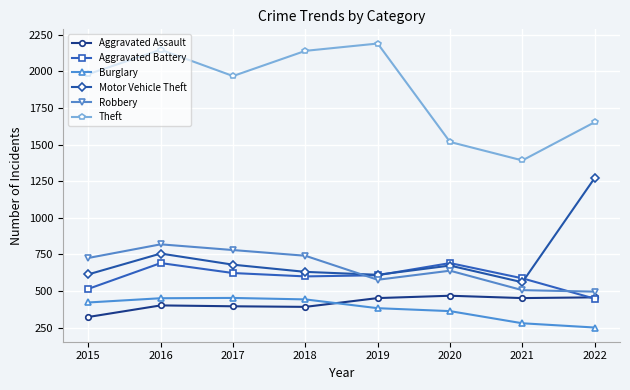

At how many categories does at least one series exceed 941?

8